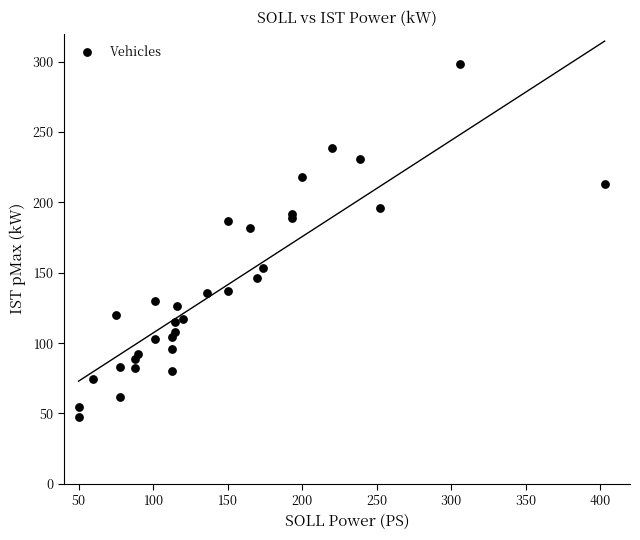

What Y value in the scatter plot is closest to 172?

181.6